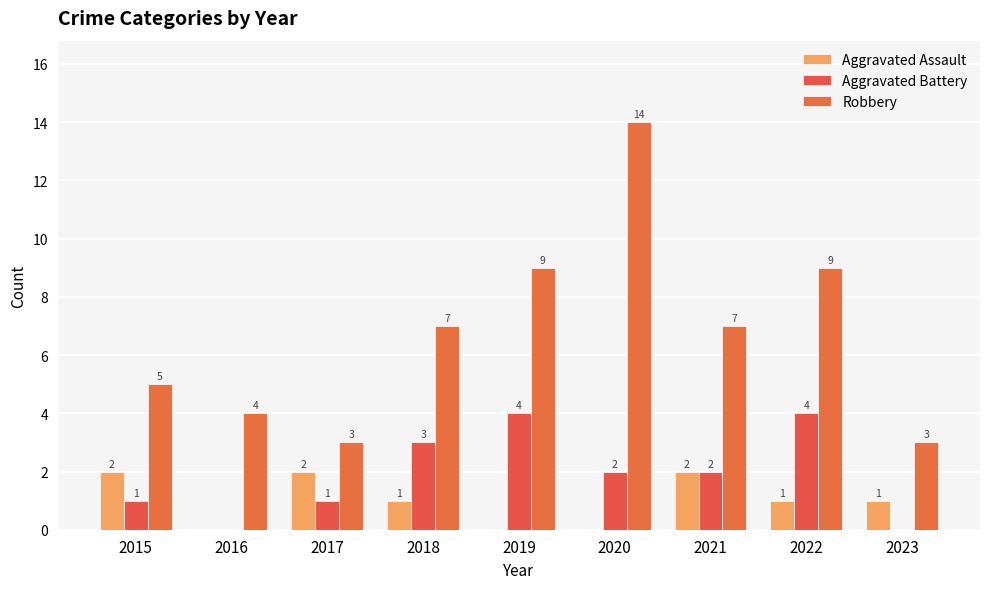

List the series in order of their overall mean, lowest first.

Aggravated Assault, Aggravated Battery, Robbery